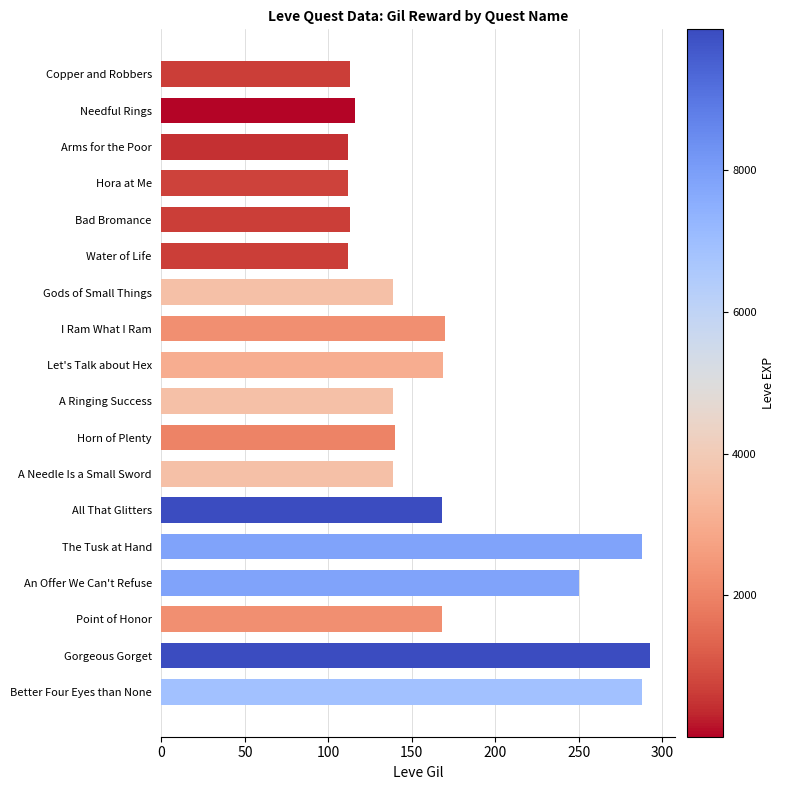

What is the label of the 13th bar from the top?

All That Glitters